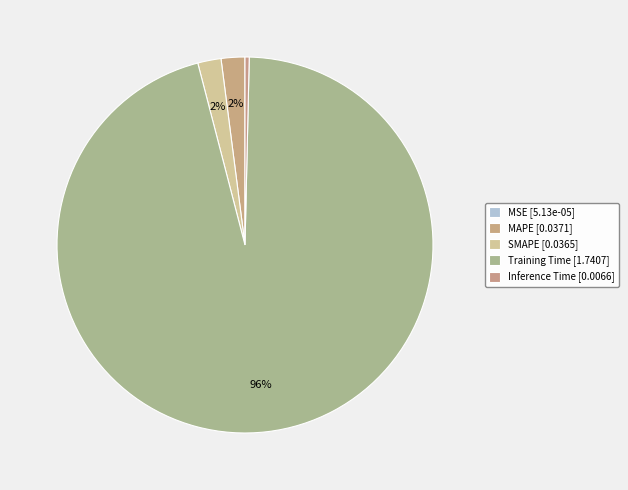

To the nearest percent, what is the difference between the largest and smallest slice percentages?

96%